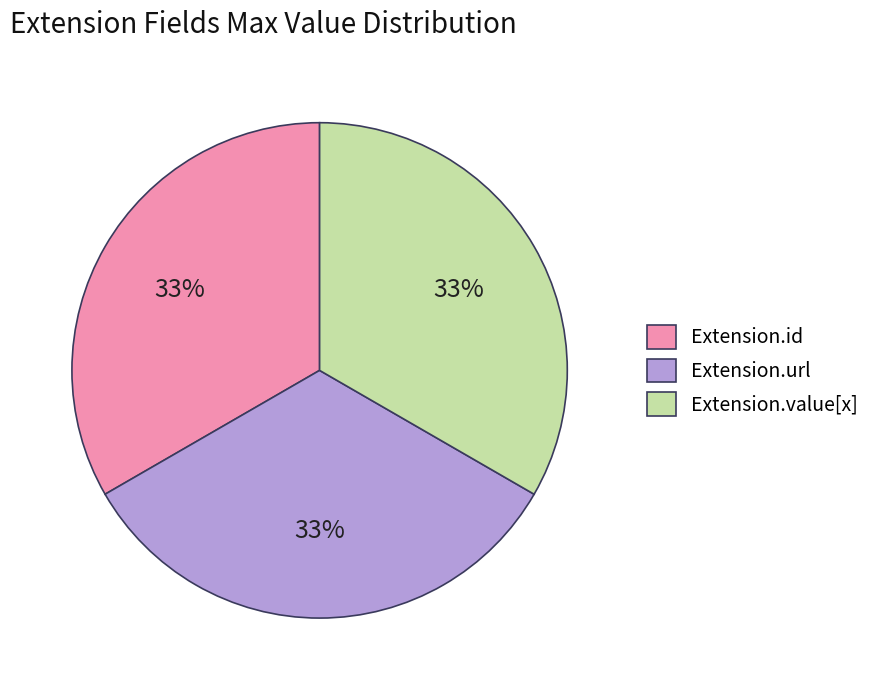

To the nearest percent, what is the combined percentage of Extension.value[x] and Extension.url?

67%